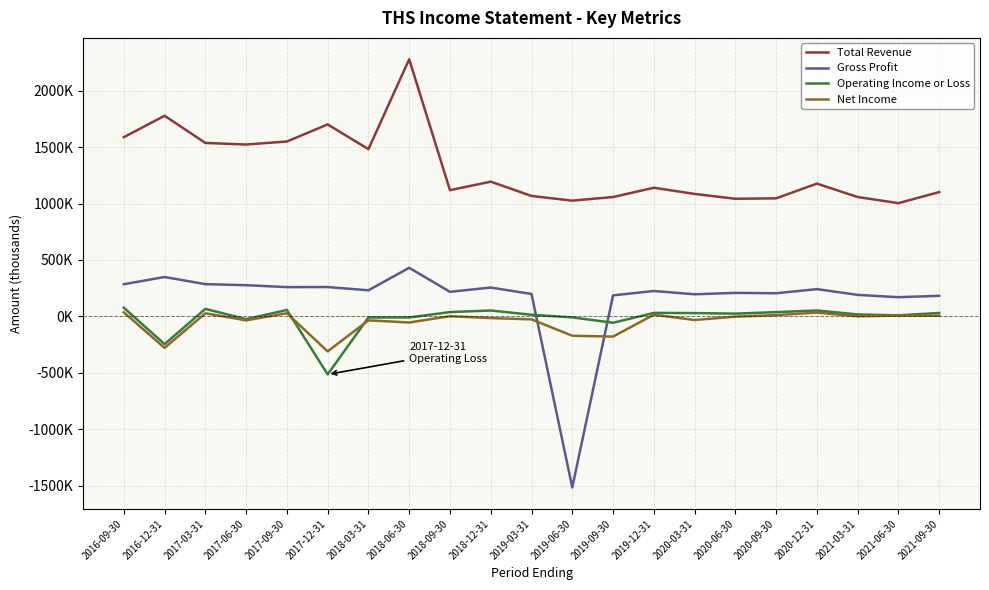

At which category does Net Income reach its first local valley?

2016-12-31